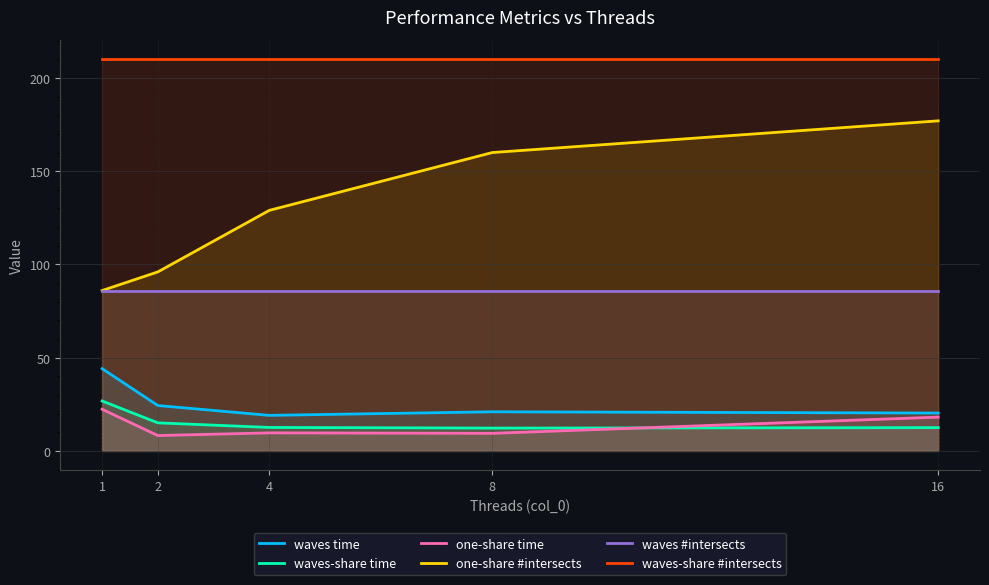

Which category has the highest value in the waves-share time series?

1